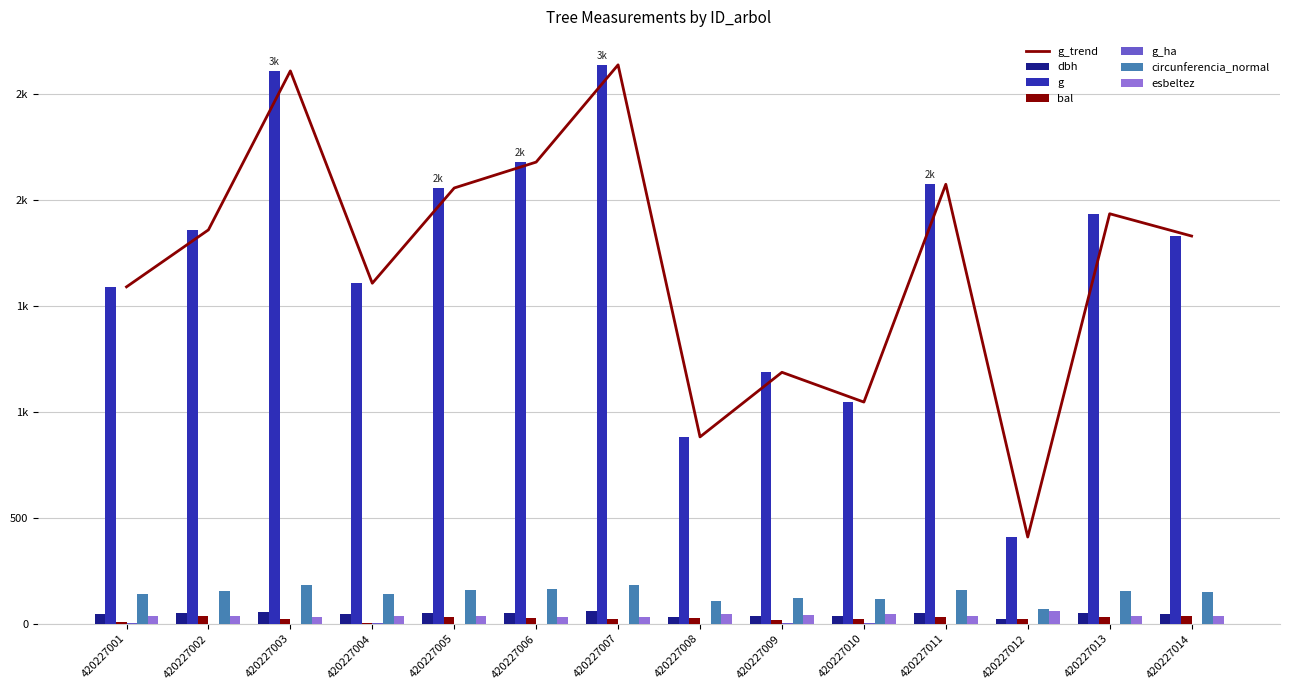

The value of g at 420227006 is 2176.9. True or false?

True